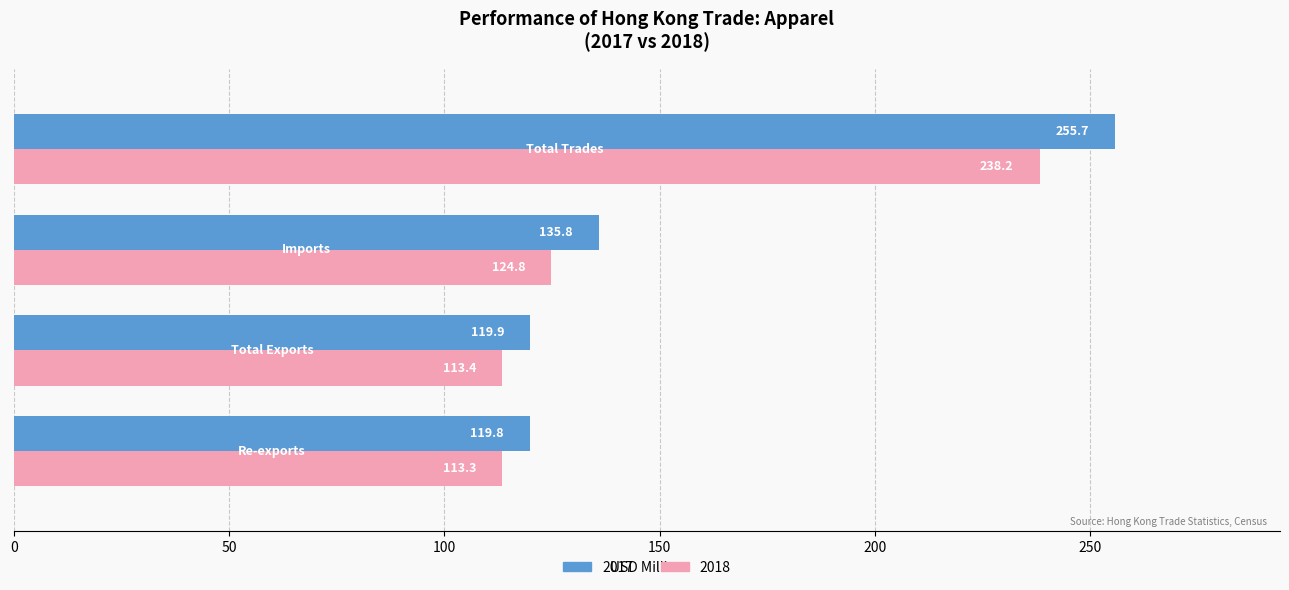

List the series in order of their overall mean, lowest first.

2018, 2017